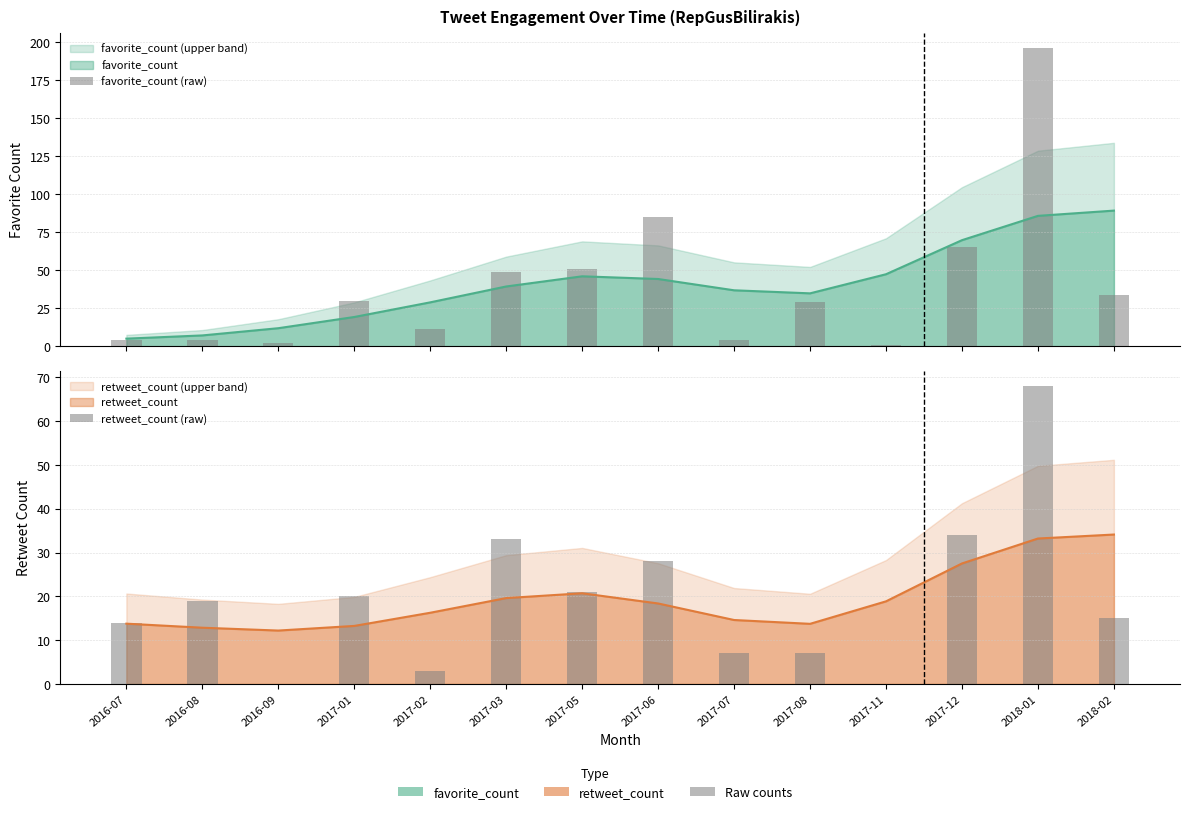

What is the label of the 5th bar from the left?

2017-02